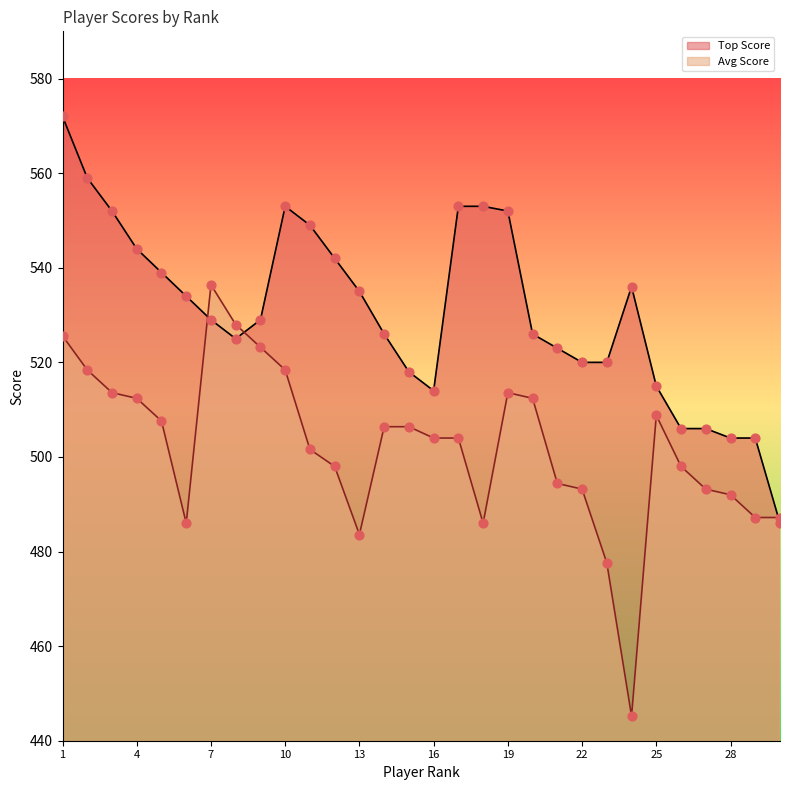

Which series has the widest spread of Y values?

Avg Score